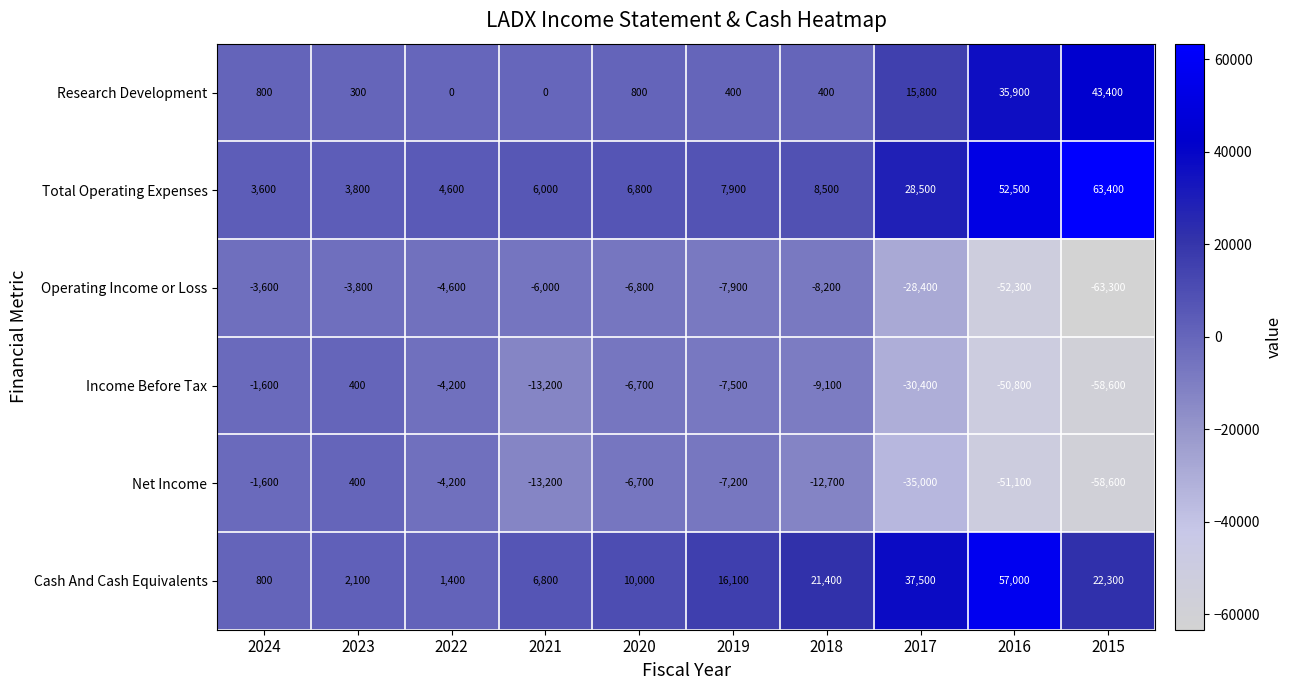

How many series are shown in this chart?

6